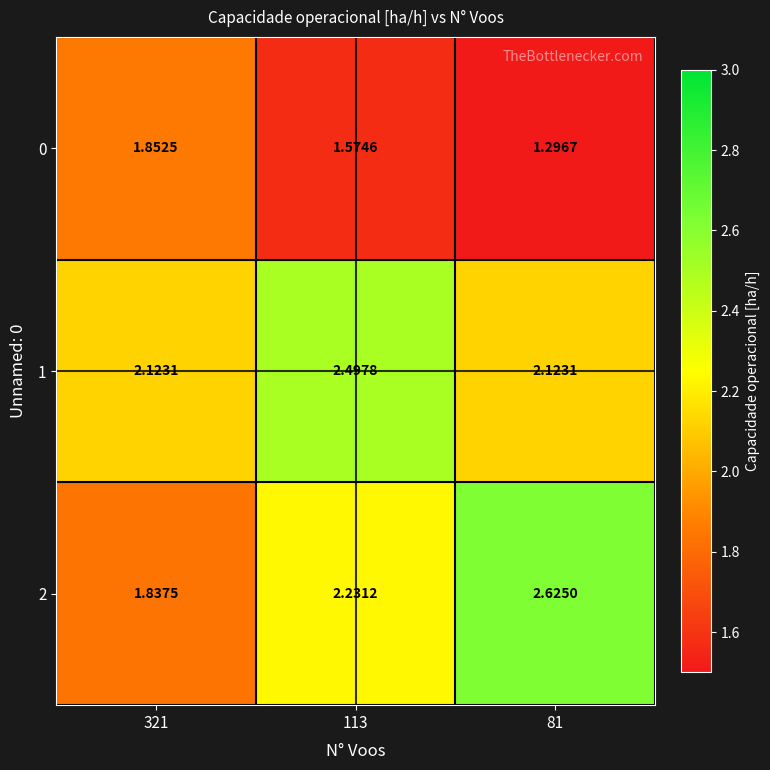

Which series has the largest total across all categories?

1